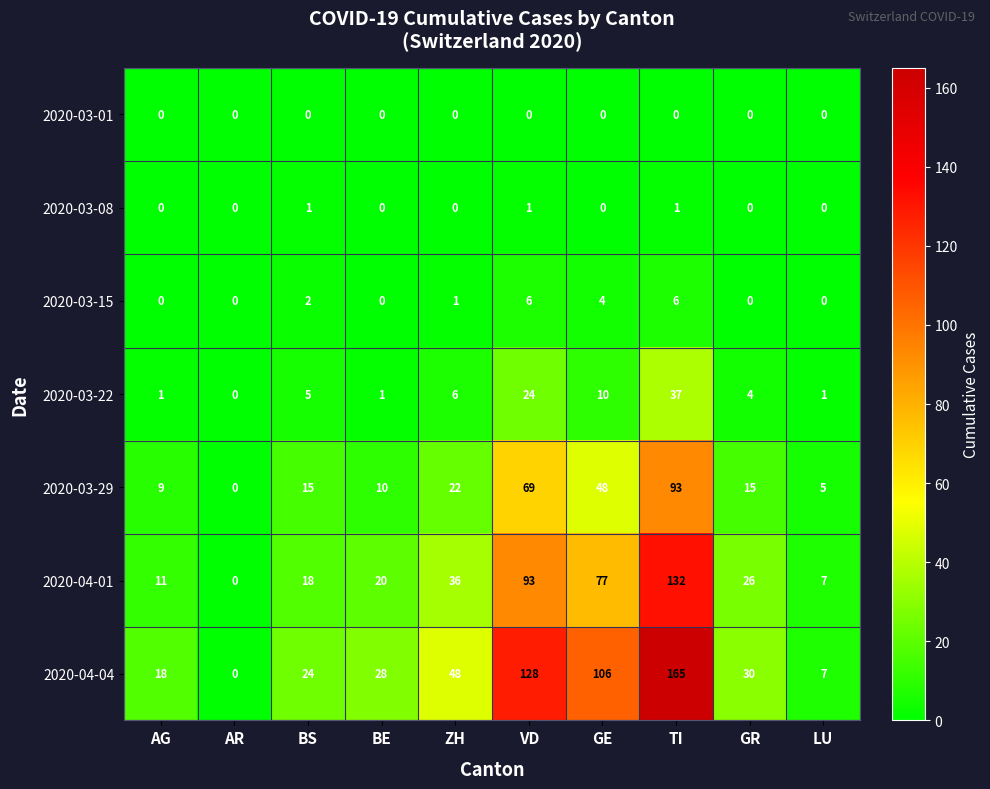

What is the sum of all 2020-03-29 values?

286